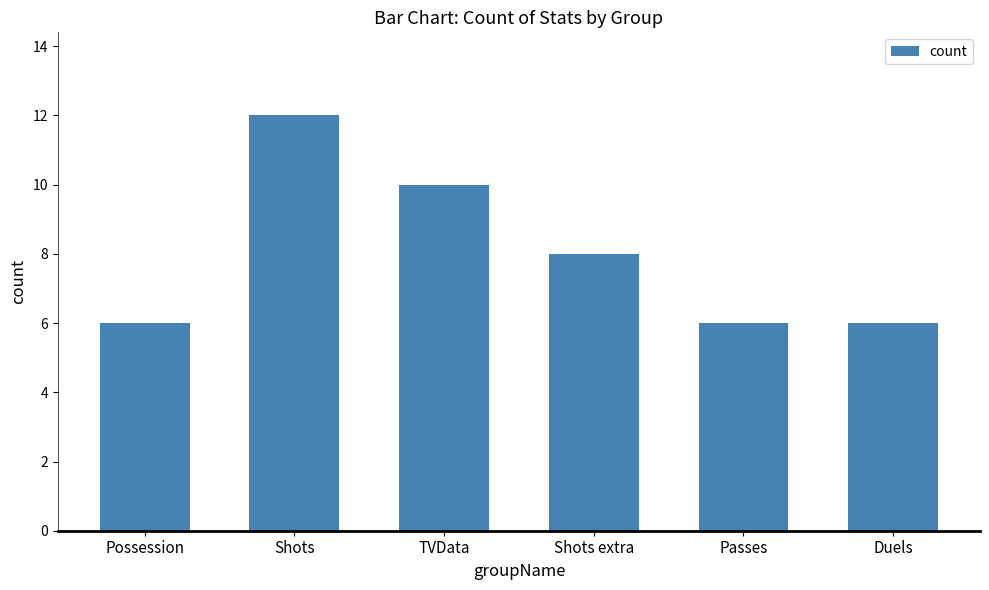

Reading left to right, list all the values displayed in this chart.

6	12	10	8	6	6